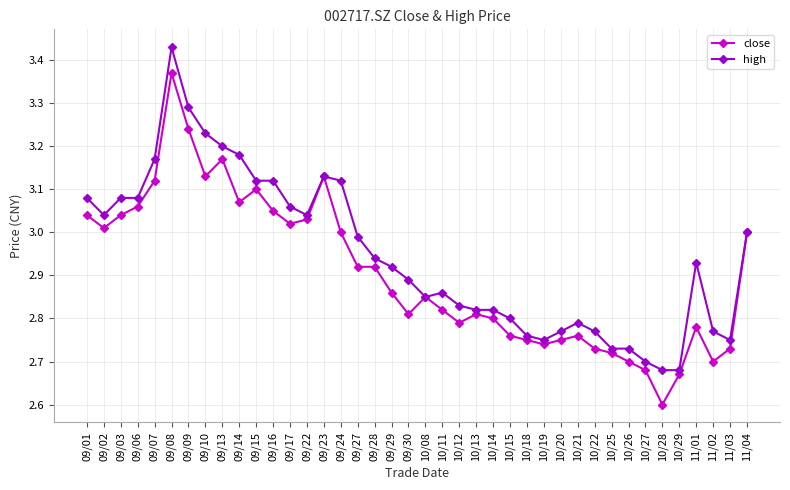

Which series changed the most between 09/15 and 10/19?

high